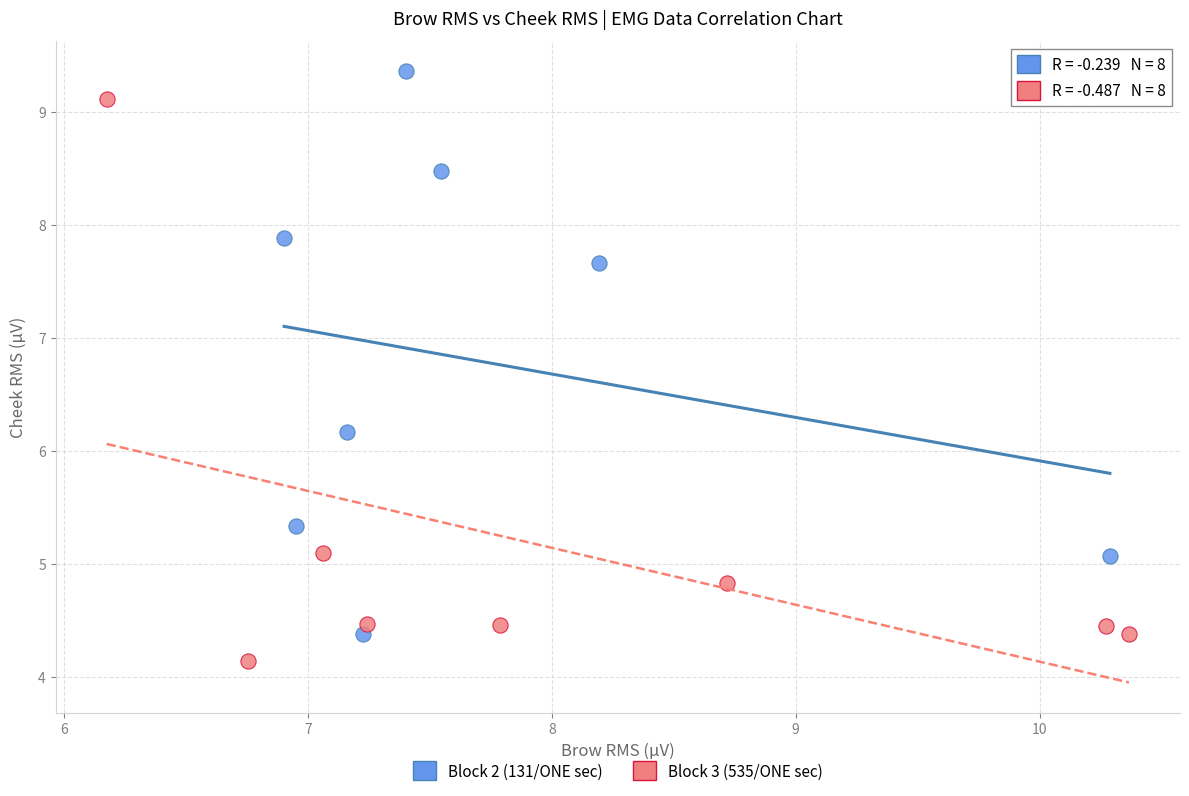

Which series contains the lowest Y value?

Block 3 (535/ONE sec)